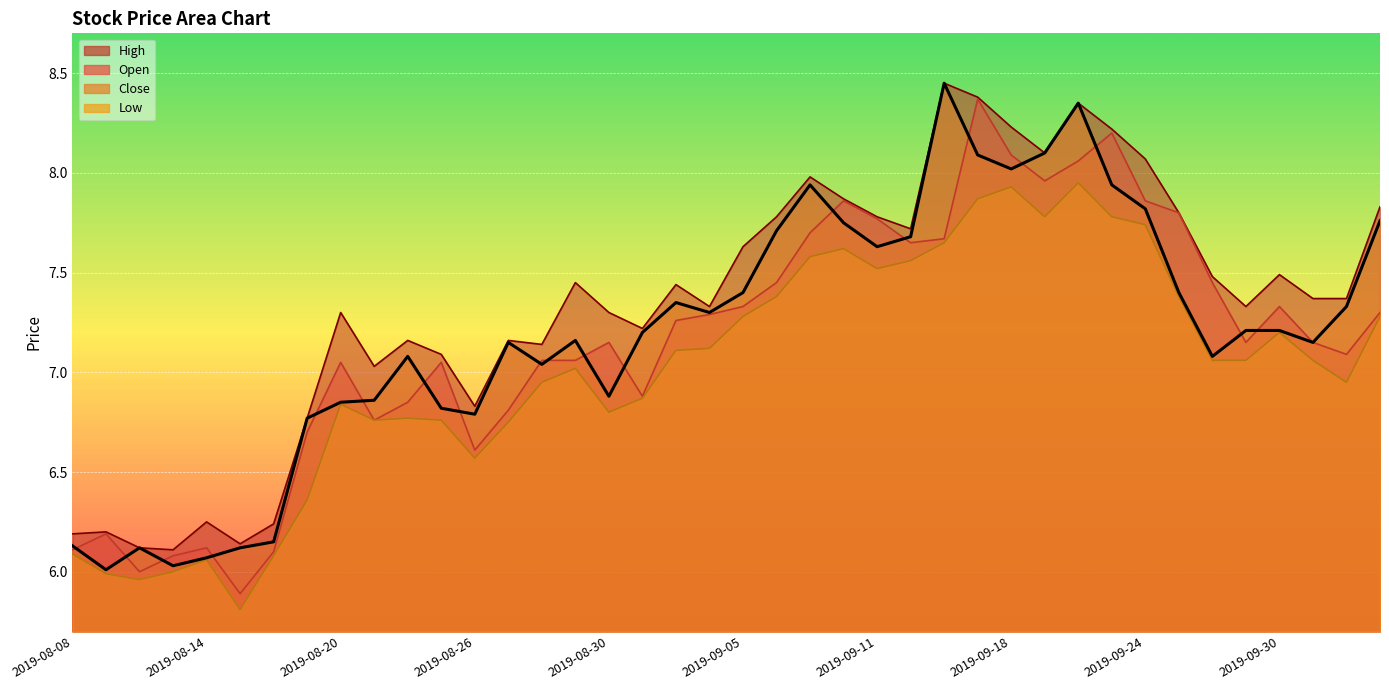

Where is the first local minimum for open?

2019-08-12